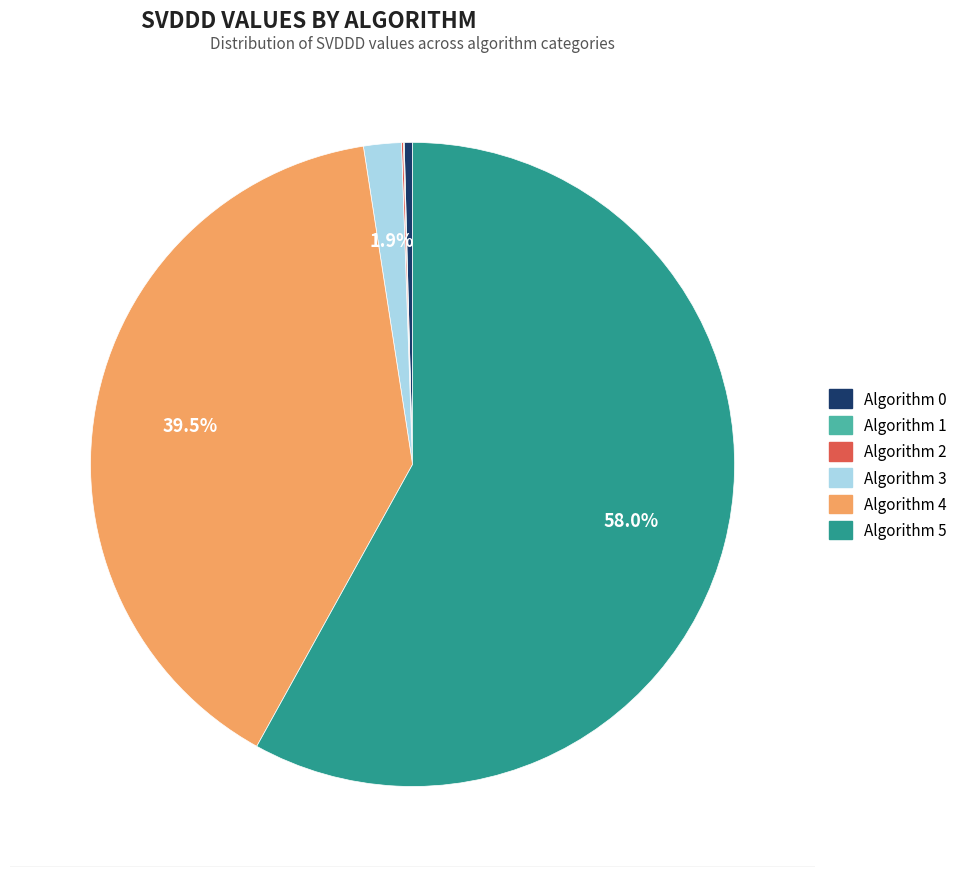

Rank the categories by value from highest to lowest.

5, 4, 3, 0, 2, 1